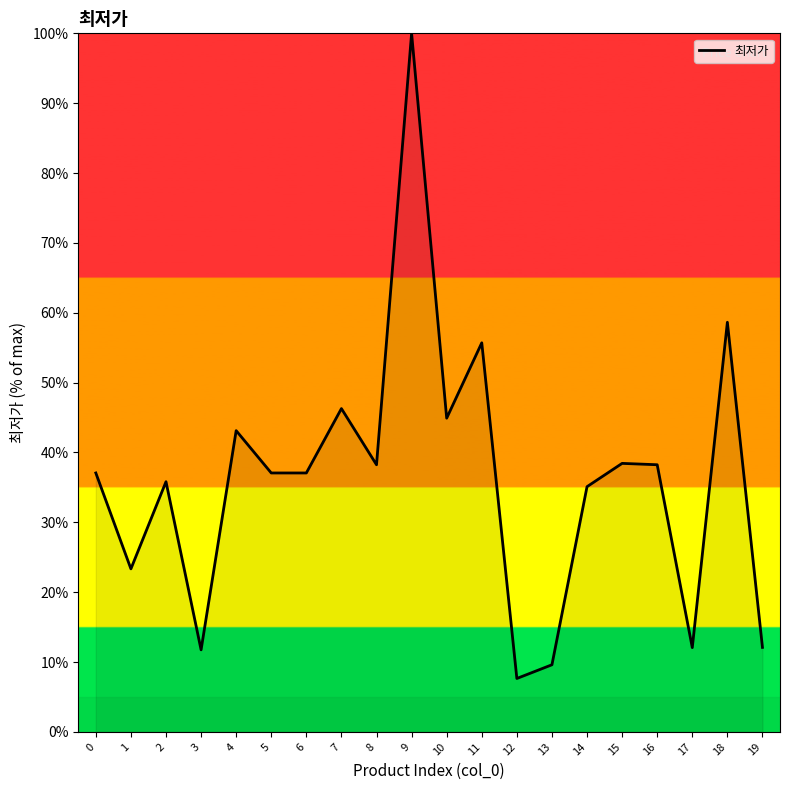

What is the difference between the values at 19 and 10?

32.8